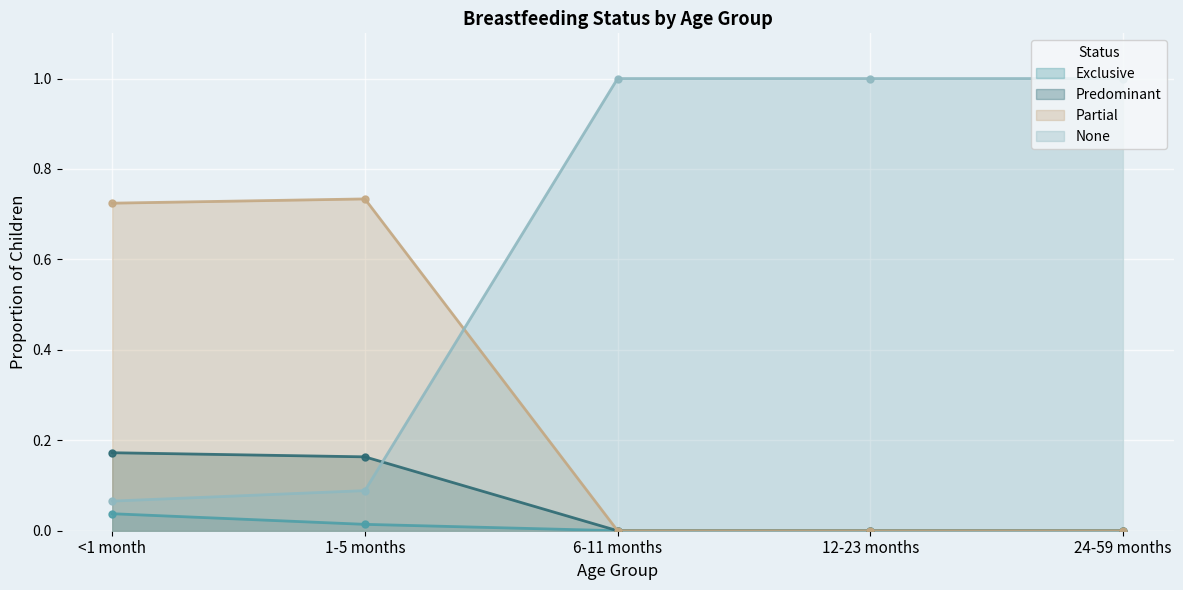

The Partial series shows 0.0 at 24-59 months. True or false?

True